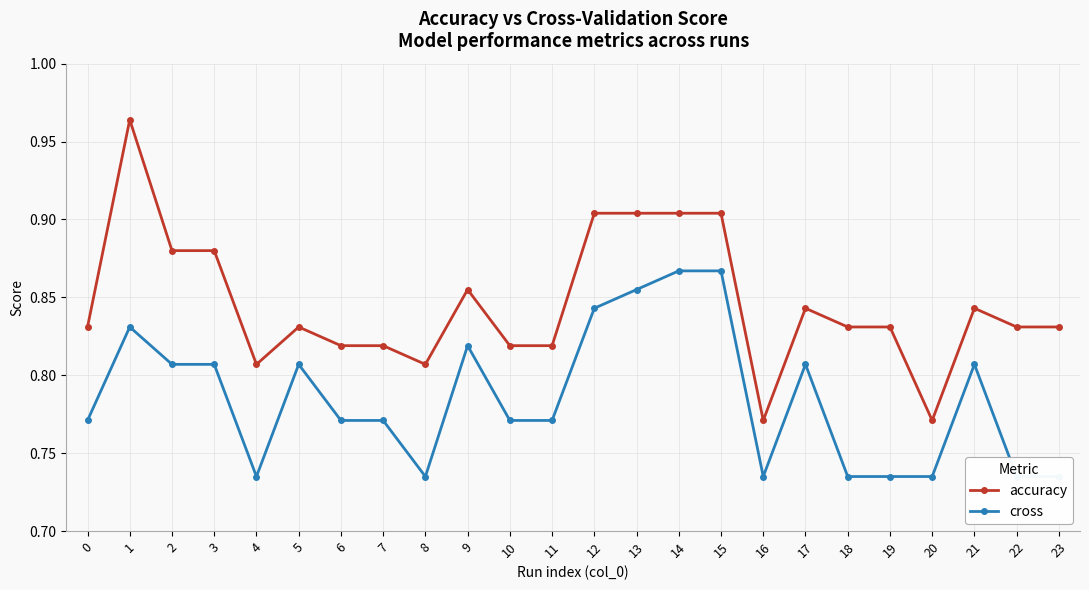

True or false: accuracy and cross cross at least once.

False